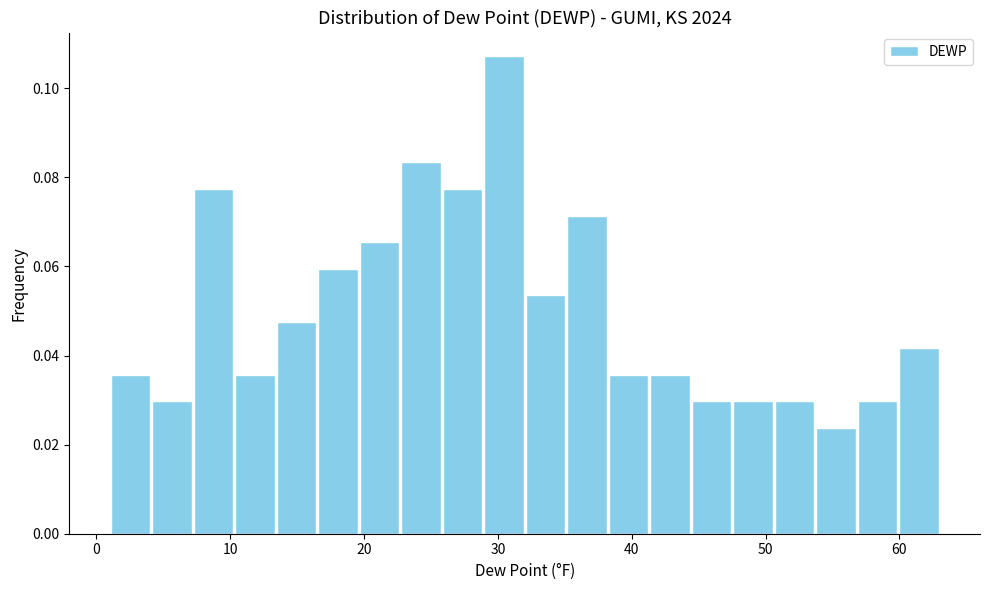

Around what value on the x-axis is the tallest bar? Give the approximate position of its centre, as read against the axis.

30